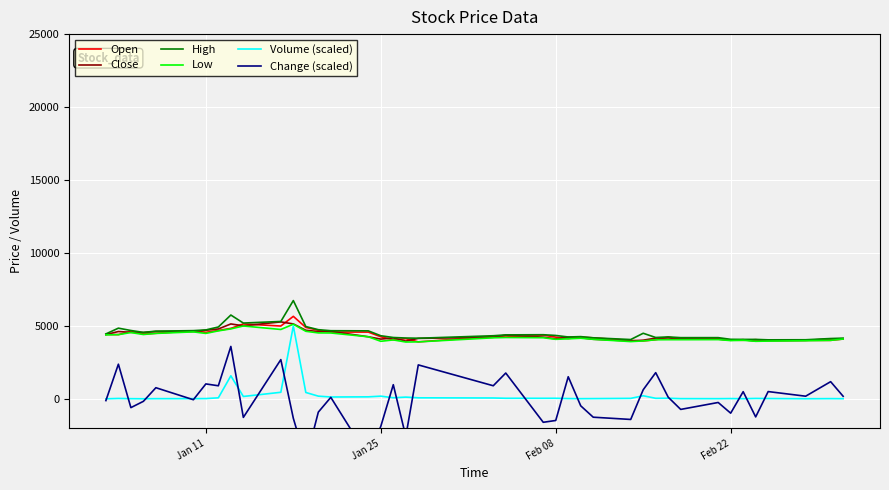

What is the maximum value for High?

6740.0